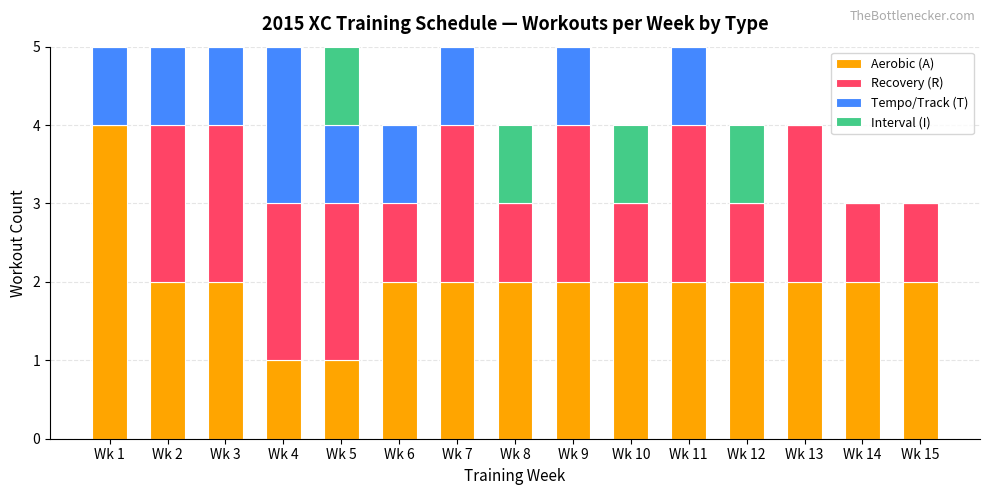

What is the maximum value for Aerobic (A)?

4